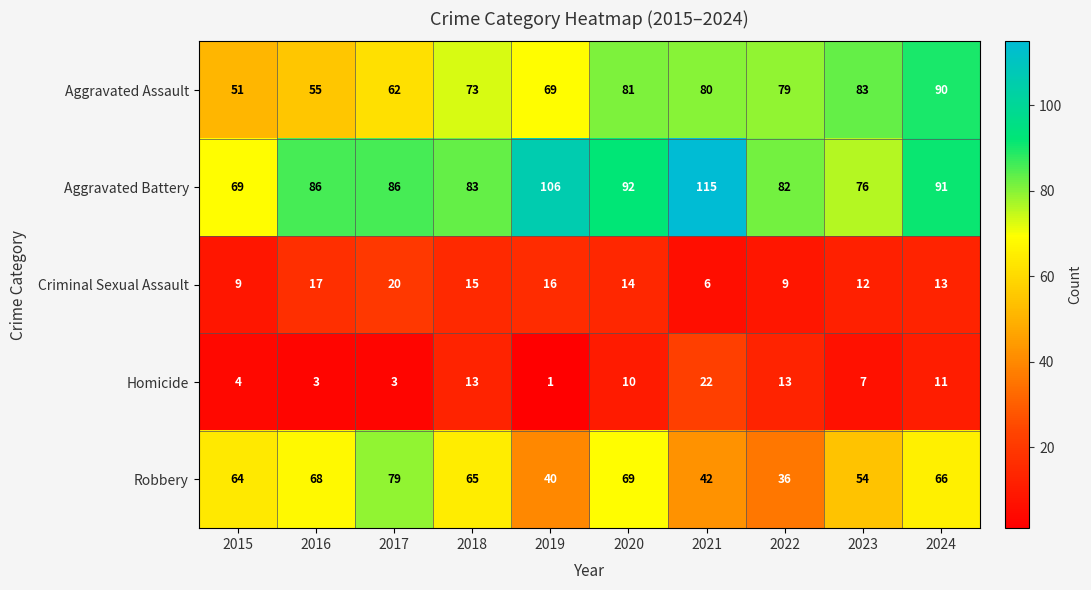

At how many categories does at least one series exceed 90?

4